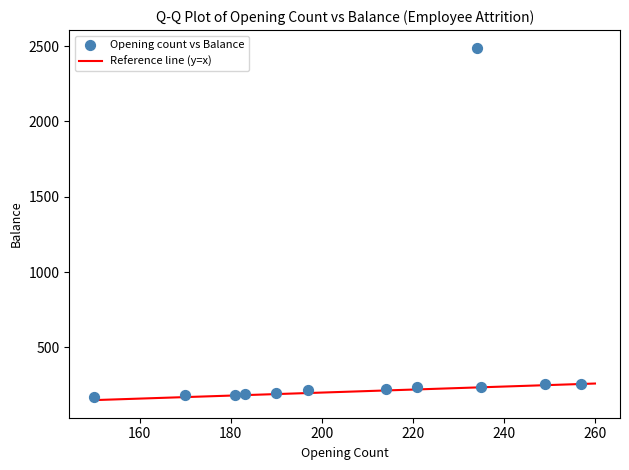

What is the range of Y values (max minus min)?

2320